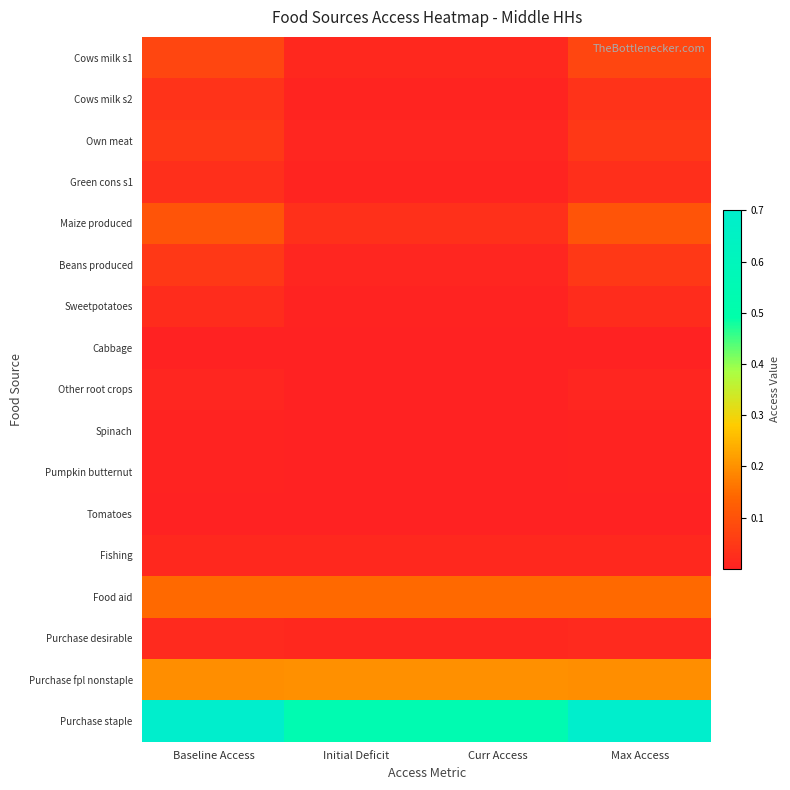

At how many categories does at least one series exceed 0?

4